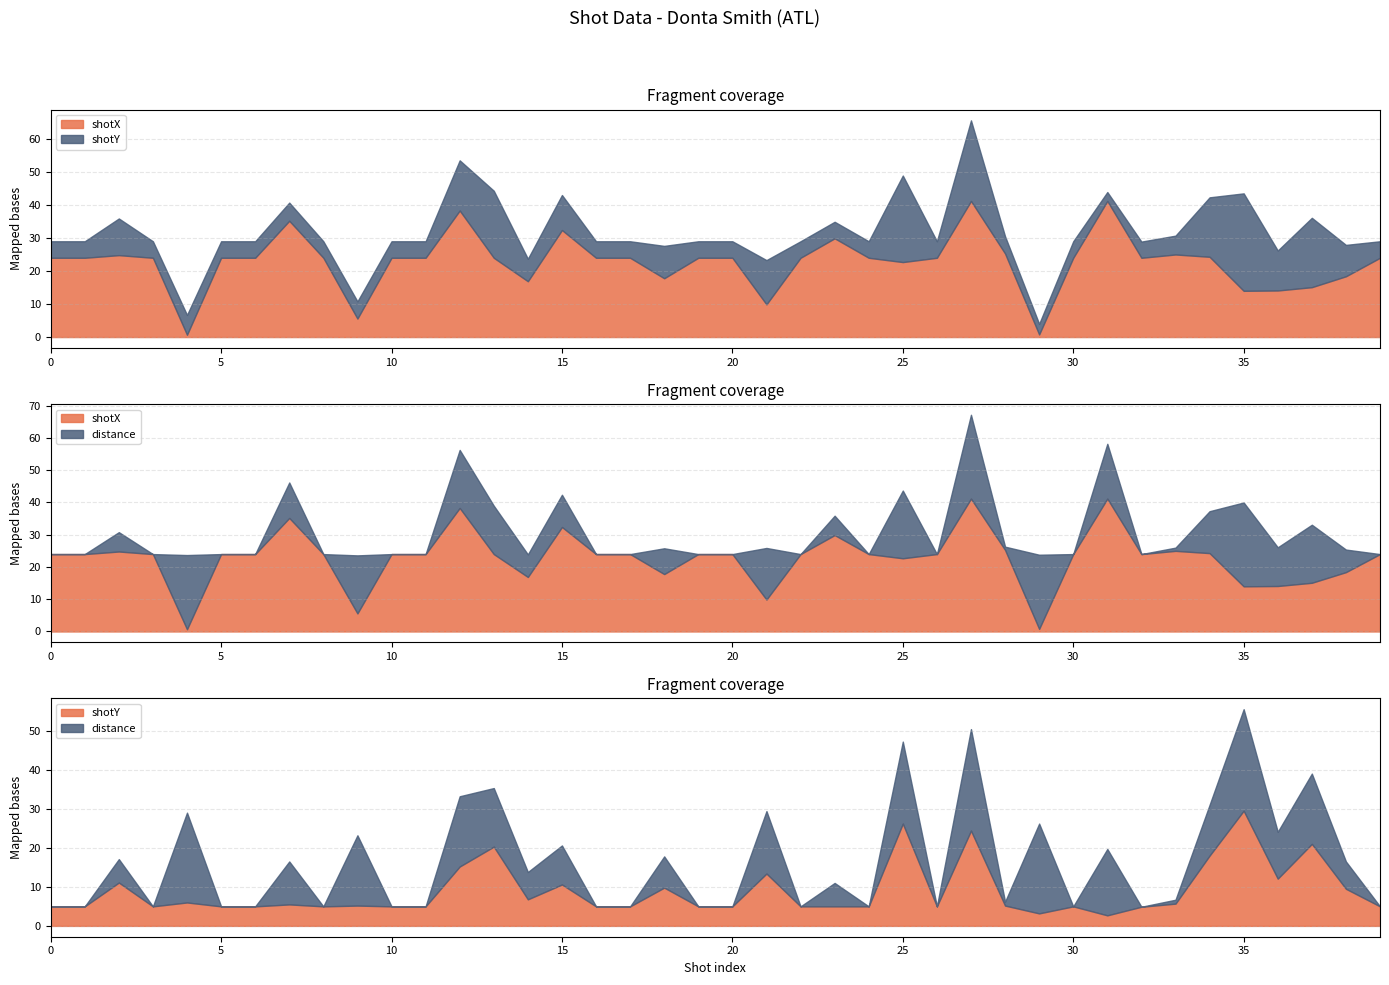

Reading right to left, list all the values displayed in this chart.

shotX: 39=24.0	38=18.4	37=15.1	36=14.1	35=14.0	34=24.3	33=25.0	32=24.0	31=41.2	30=24.0	29=0.8	28=25.3	27=41.2	26=24.0	25=22.7	24=24.0	23=29.9	22=24.0	21=9.9	20=24.0	19=24.0	18=17.8	17=24.0	16=24.0	15=32.4	14=16.9	13=24.0	12=38.3	11=24.0	10=24.0	9=5.6	8=24.0	7=35.2	6=24.0	5=24.0	4=0.7	3=24.0	2=24.8	1=24.0	0=24.0
shotY: 39=5.0	38=9.5	37=21.0	36=12.1	35=29.5	34=18.0	33=5.7	32=4.9	31=2.7	30=5.0	29=3.2	28=5.2	27=24.4	26=5.0	25=26.2	24=5.0	23=5.0	22=5.0	21=13.4	20=5.0	19=5.0	18=9.8	17=5.0	16=5.0	15=10.6	14=6.8	13=20.3	12=15.2	11=5.0	10=5.0	9=5.2	8=5.0	7=5.5	6=5.0	5=5.0	4=6.0	3=5.0	2=11.1	1=5.0	0=5.0
distance: 39=0.0	38=7.0	37=18.0	36=12.0	35=26.0	34=13.0	33=1.0	32=0.0	31=17.0	30=0.0	29=23.0	28=1.0	27=26.0	26=0.0	25=21.0	24=0.0	23=6.0	22=0.0	21=16.0	20=0.0	19=0.0	18=8.0	17=0.0	16=0.0	15=10.0	14=7.0	13=15.0	12=18.0	11=0.0	10=0.0	9=18.0	8=0.0	7=11.0	6=0.0	5=0.0	4=23.0	3=0.0	2=6.0	1=0.0	0=0.0